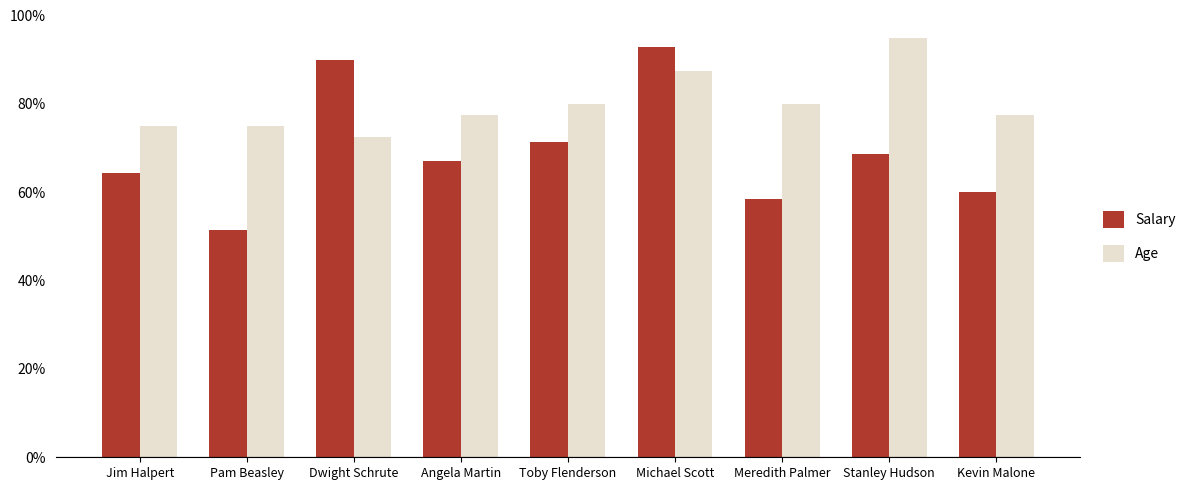

List the series in order of their overall mean, highest first.

Age, Salary